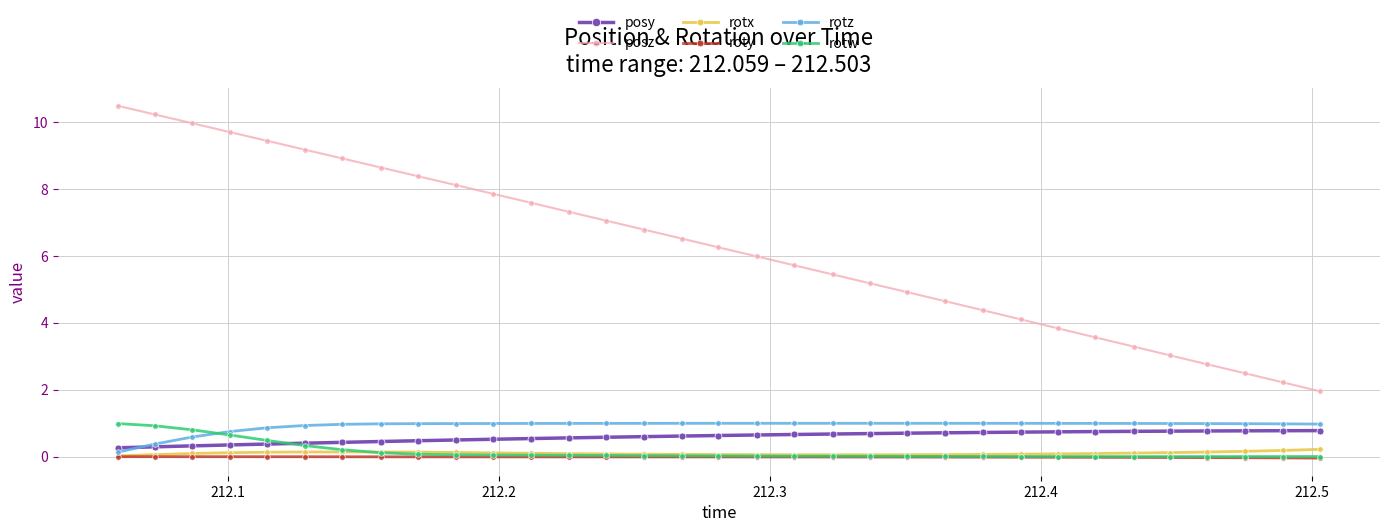

How many series are shown in this chart?

6